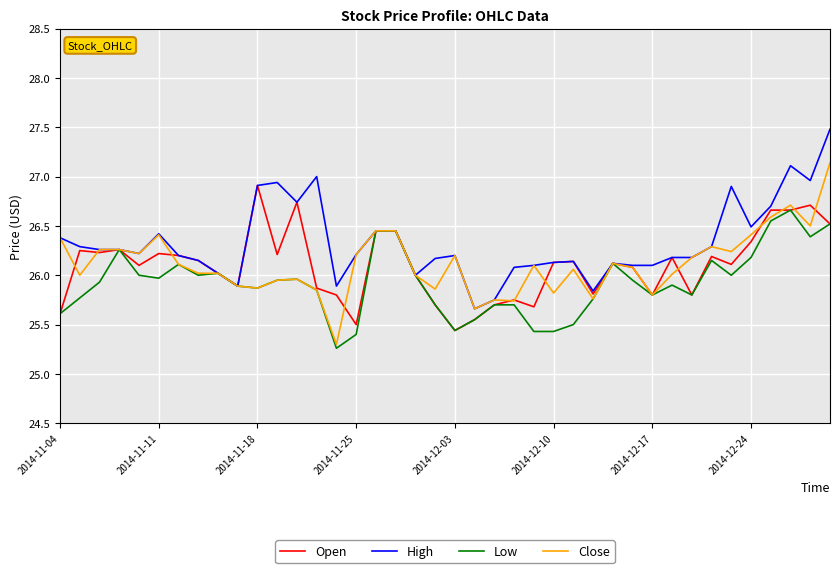

What is the difference between the second highest and second lowest values in the Open series?

1.2